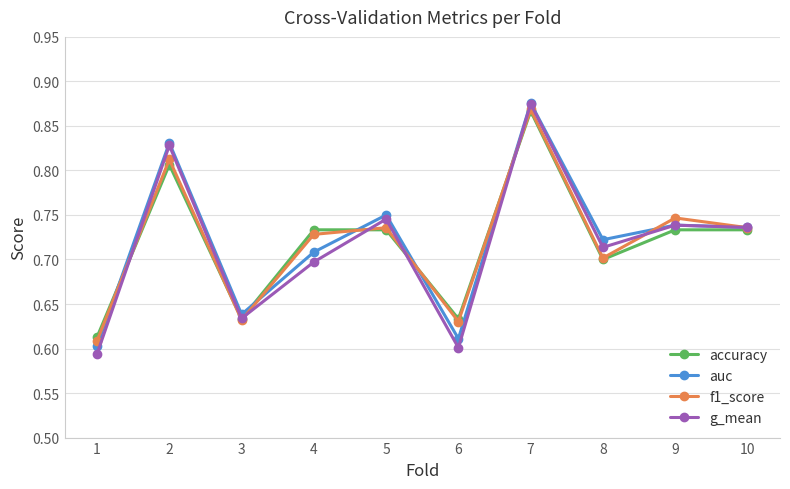

Is this an area chart (filled region under the line)?

No